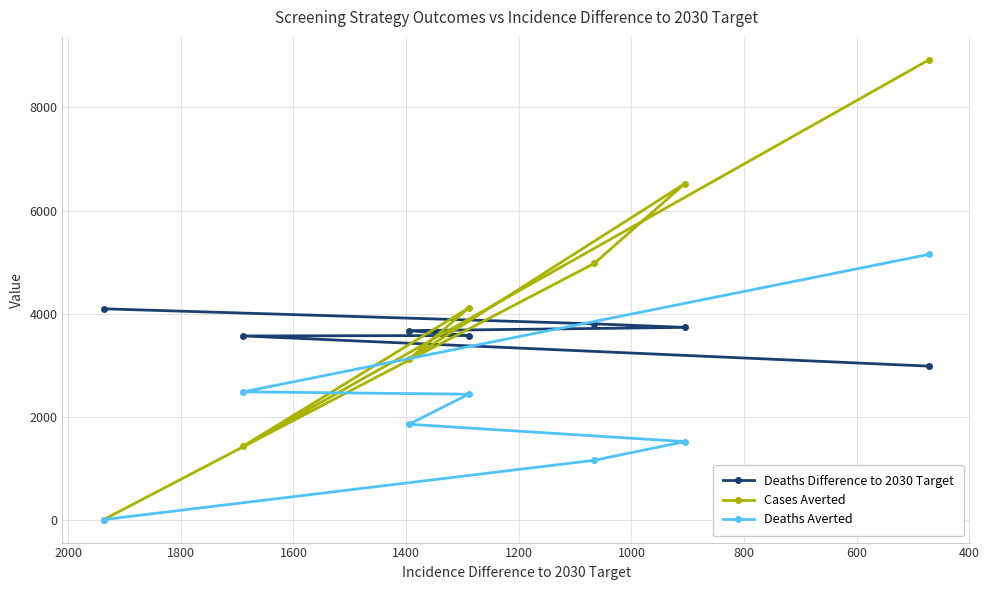

What are all the series names shown in the legend?

Deaths Difference to 2030 Target, Cases Averted, Deaths Averted